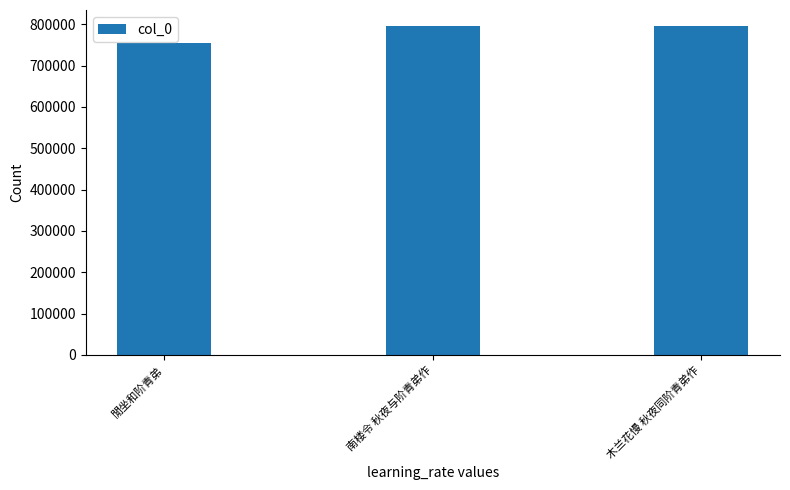

Where is the data nearest to the value 775418?

木兰花慢 秋夜同阶青弟作